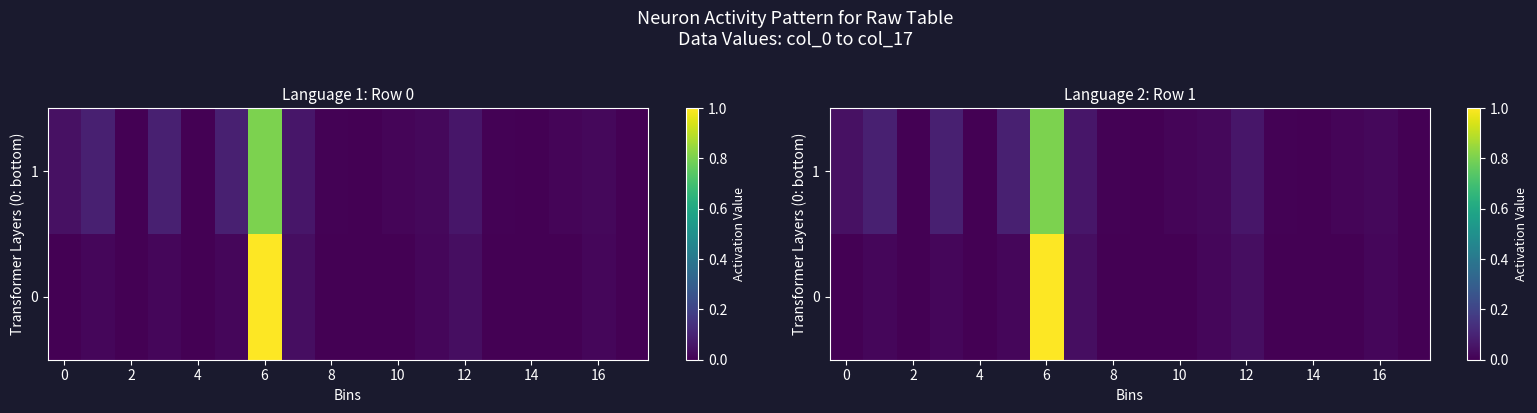

How many data points in 1 are above 0?

13